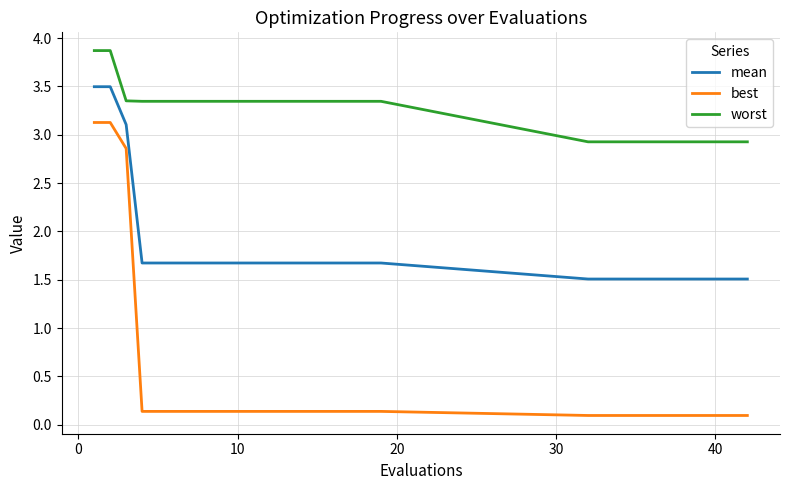

Which series has the largest total across all categories?

worst